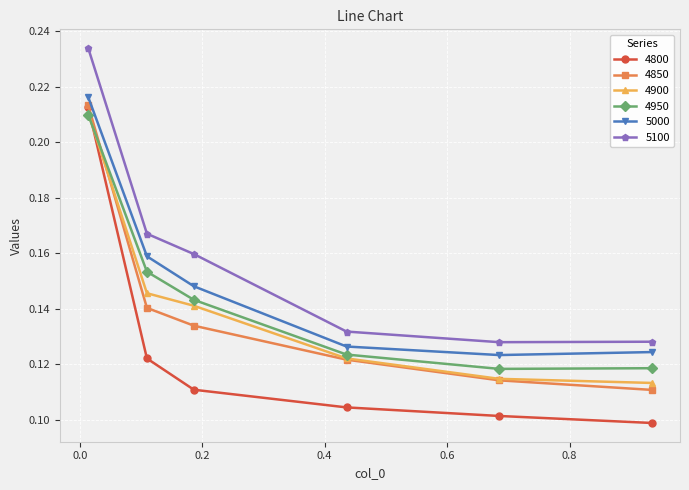

Which series has the largest total across all categories?

5100